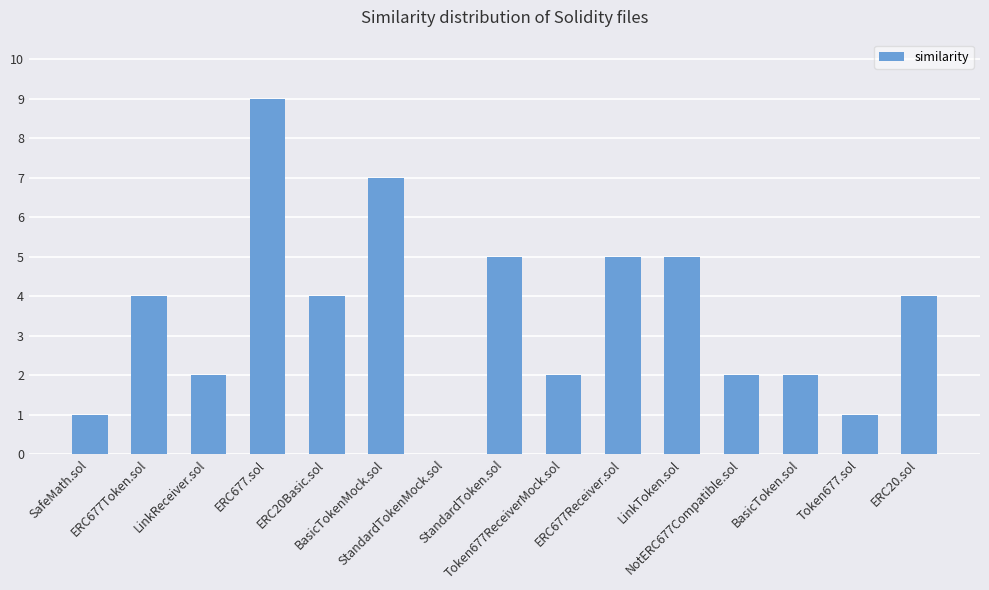

What is the sum of all values?

53